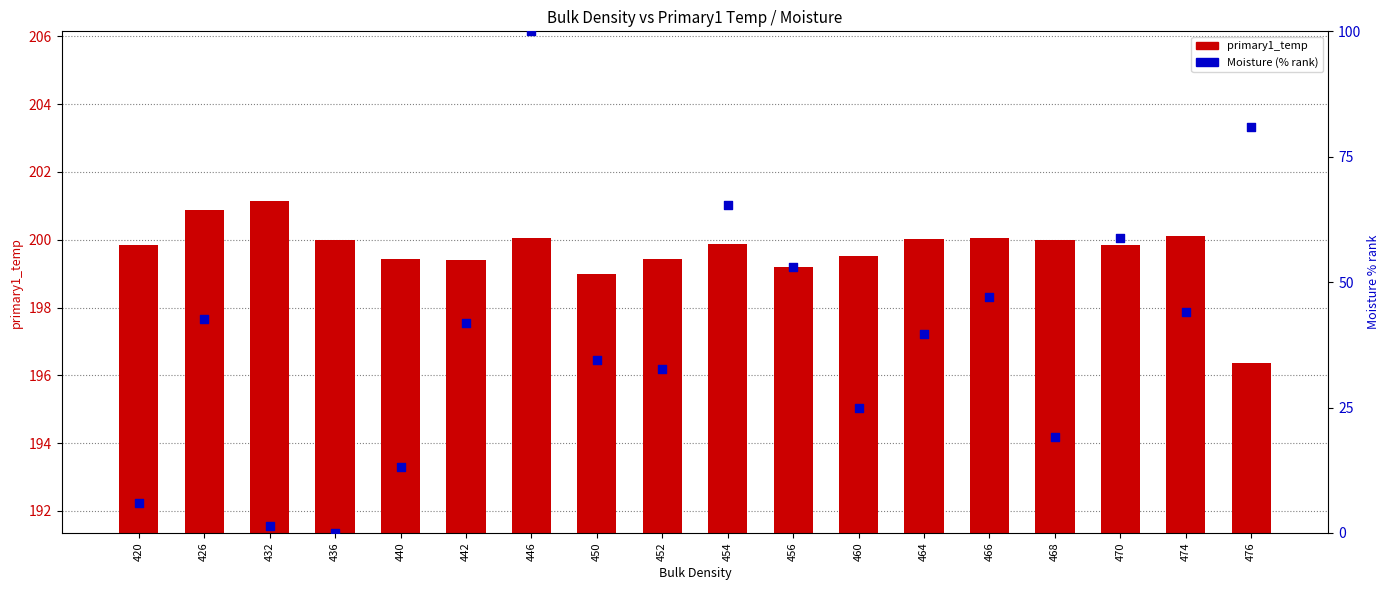

Is the value of Moisture (% rank) at 460 greater than the value of primary1_temp at 456?

No